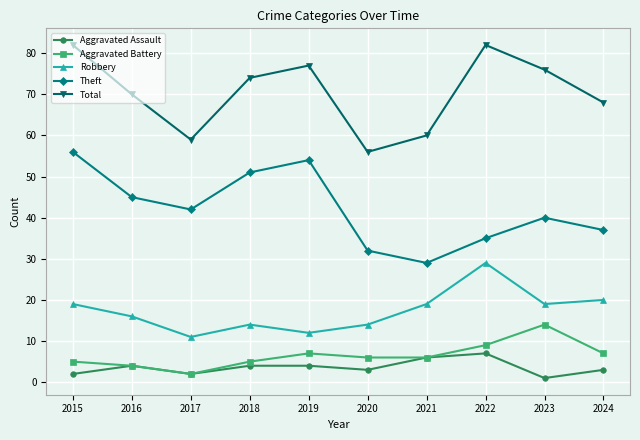

Reading left to right, extract all data points from this chart.

Aggravated Assault: 2015=2	2016=4	2017=2	2018=4	2019=4	2020=3	2021=6	2022=7	2023=1	2024=3
Aggravated Battery: 2015=5	2016=4	2017=2	2018=5	2019=7	2020=6	2021=6	2022=9	2023=14	2024=7
Robbery: 2015=19	2016=16	2017=11	2018=14	2019=12	2020=14	2021=19	2022=29	2023=19	2024=20
Theft: 2015=56	2016=45	2017=42	2018=51	2019=54	2020=32	2021=29	2022=35	2023=40	2024=37
Total: 2015=82	2016=70	2017=59	2018=74	2019=77	2020=56	2021=60	2022=82	2023=76	2024=68